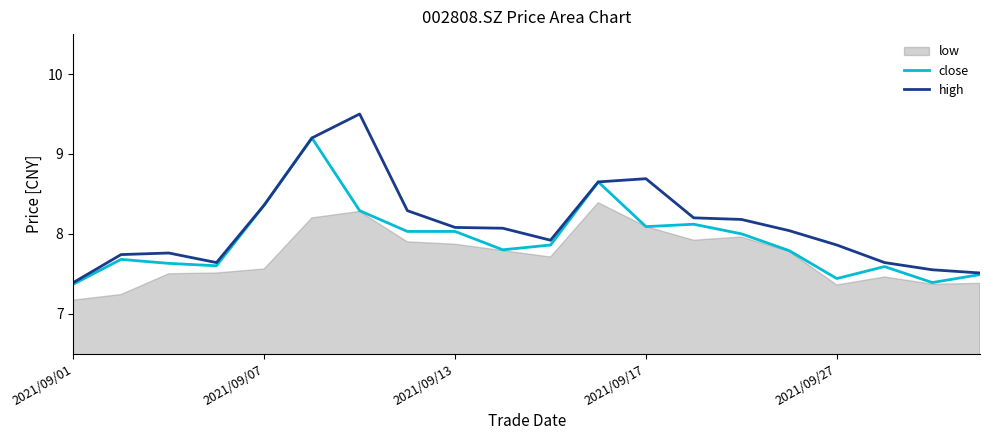

What is the difference between the maximum and minimum values in the close series?

1.8